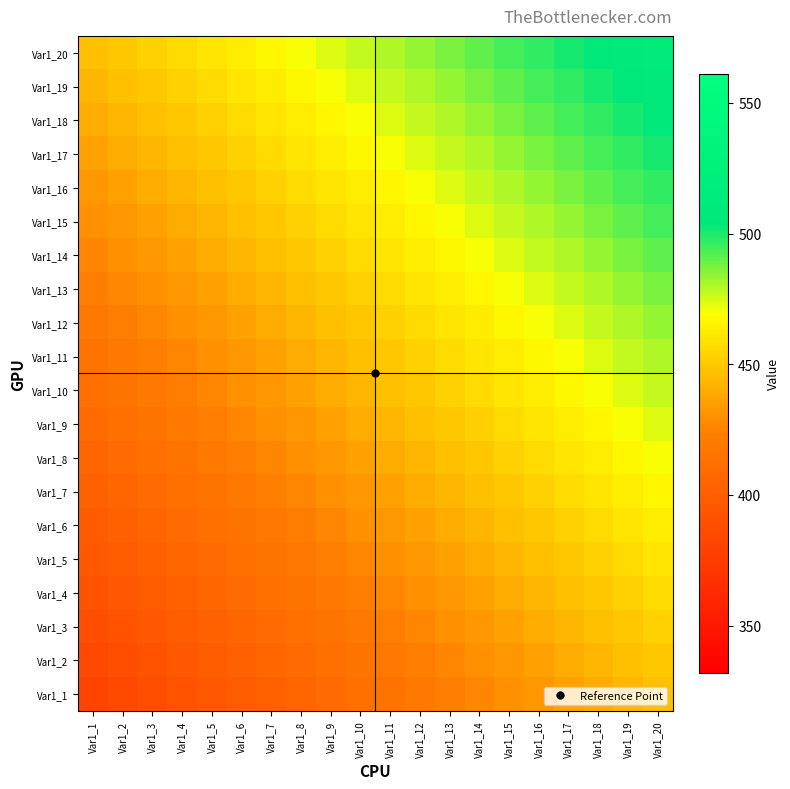

What is the smallest value displayed?

382.0